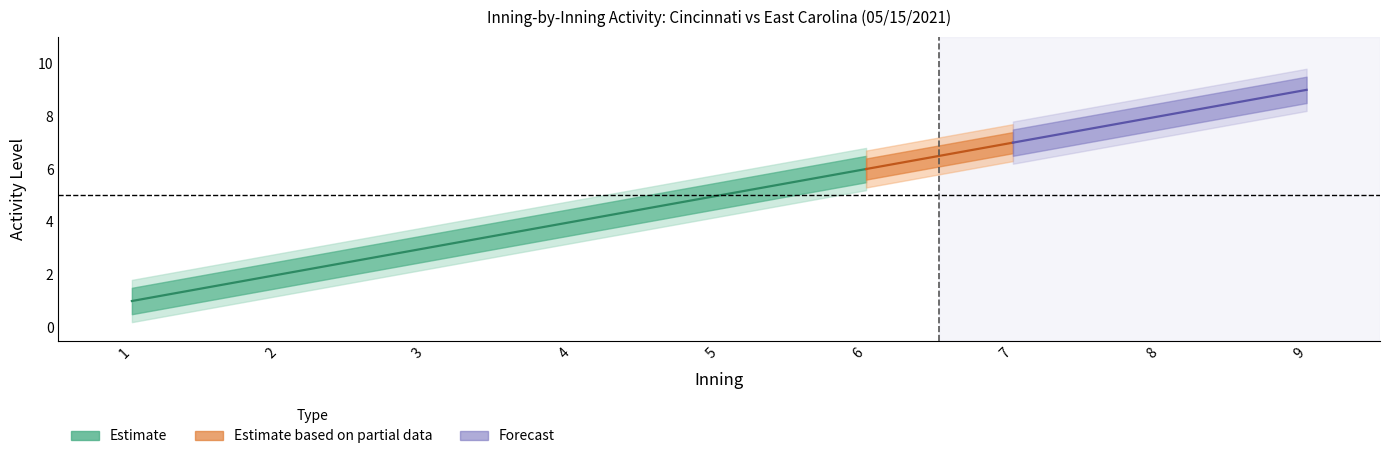

What is the sum of the Cincinnati values at 1 and 6?

7